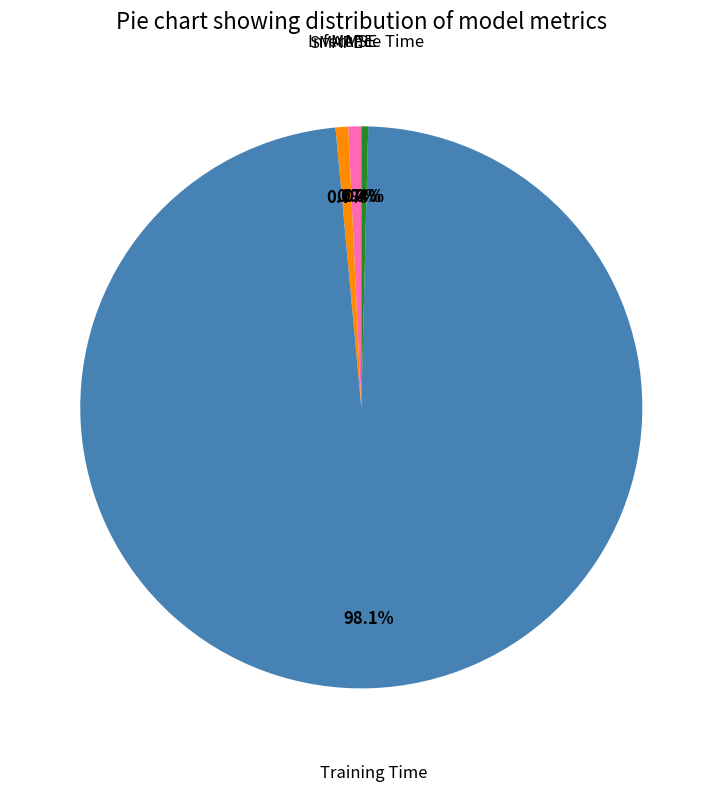

Is there any slice that represents more than half of the pie?

Yes